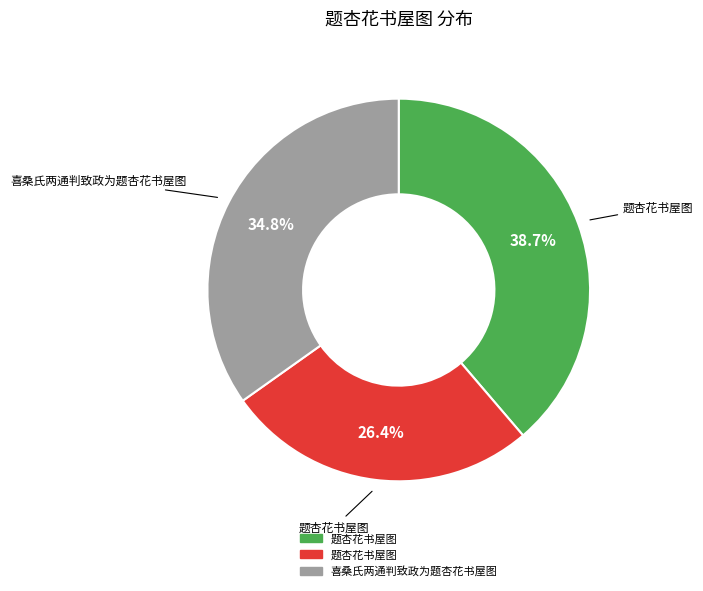

Does any single category account for the majority?

No